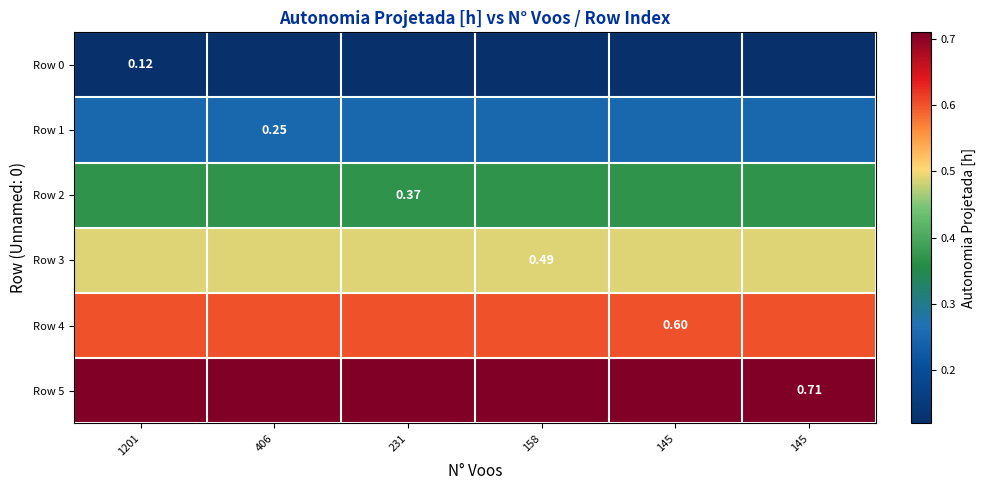

Which series has the widest spread of values?

Row 0